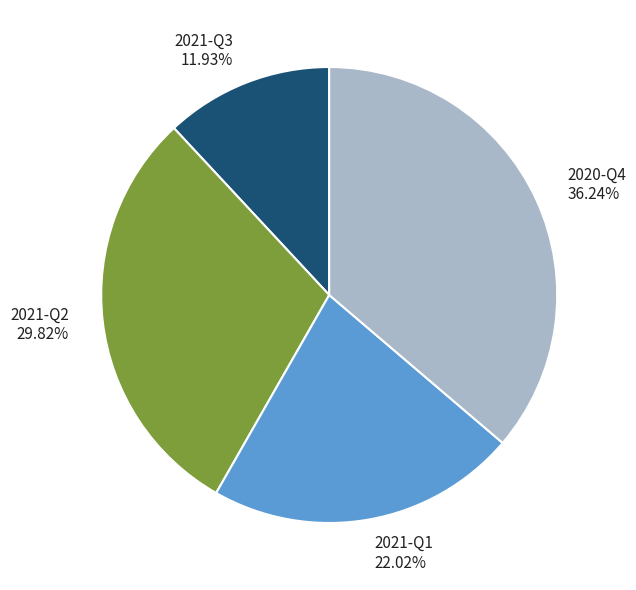

How many slices are in this pie chart?

4